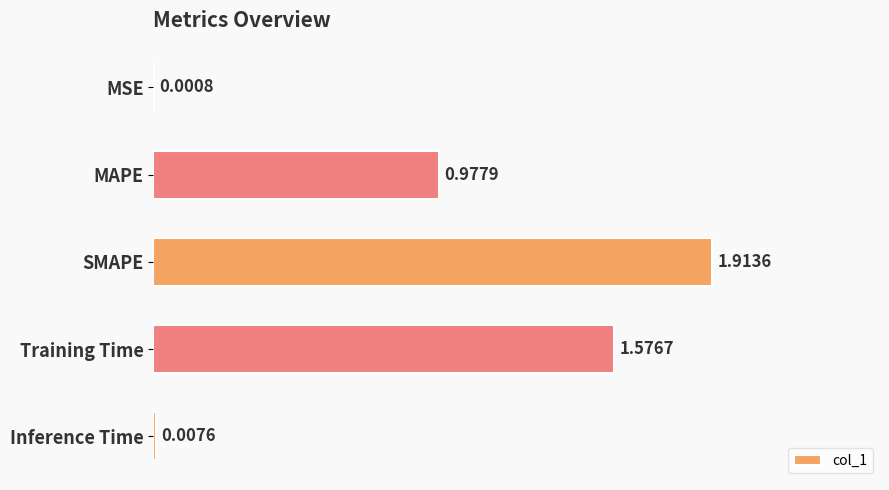

What is the sum of all values?

4.5